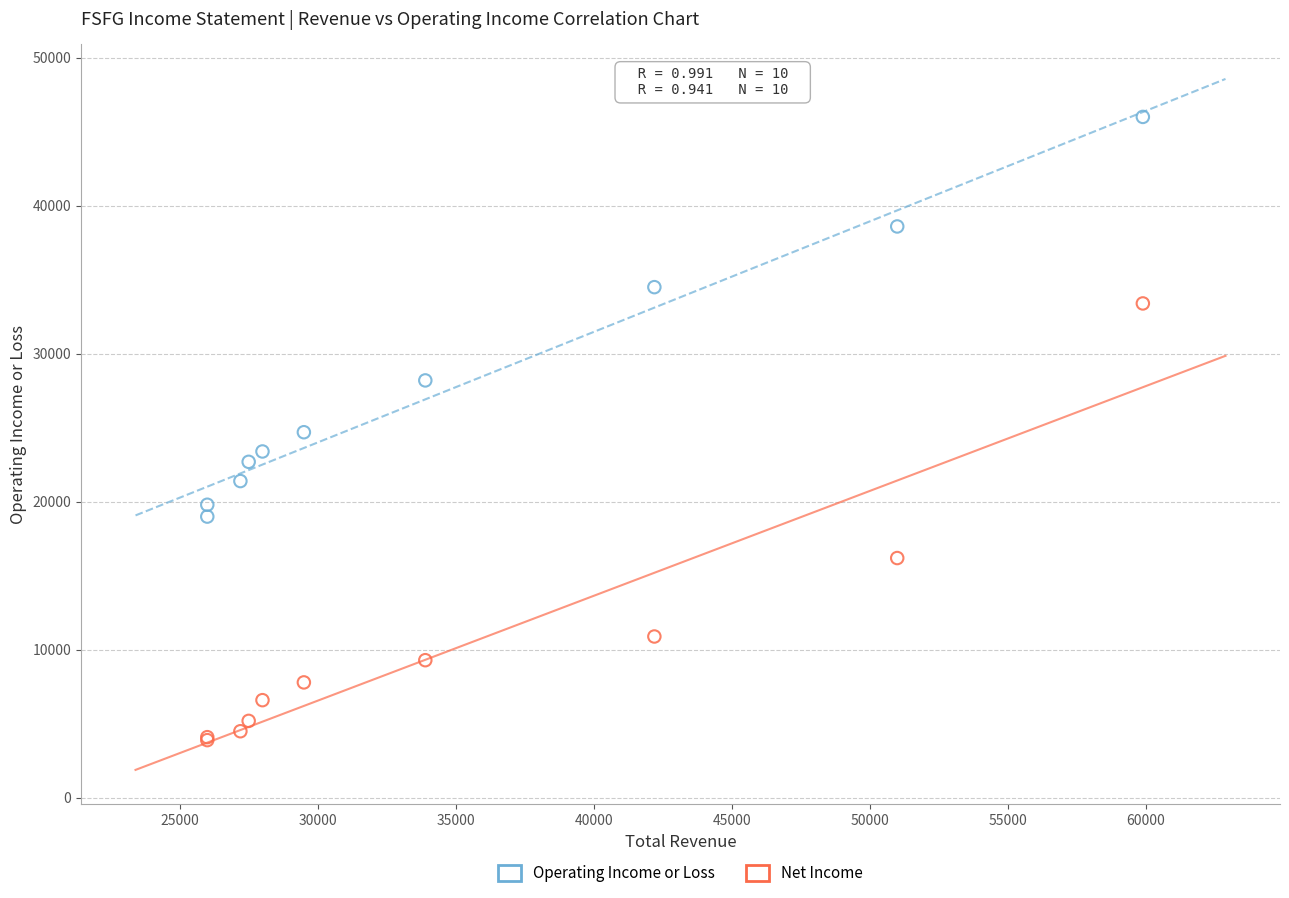

Which series has the widest spread of Y values?

Net Income